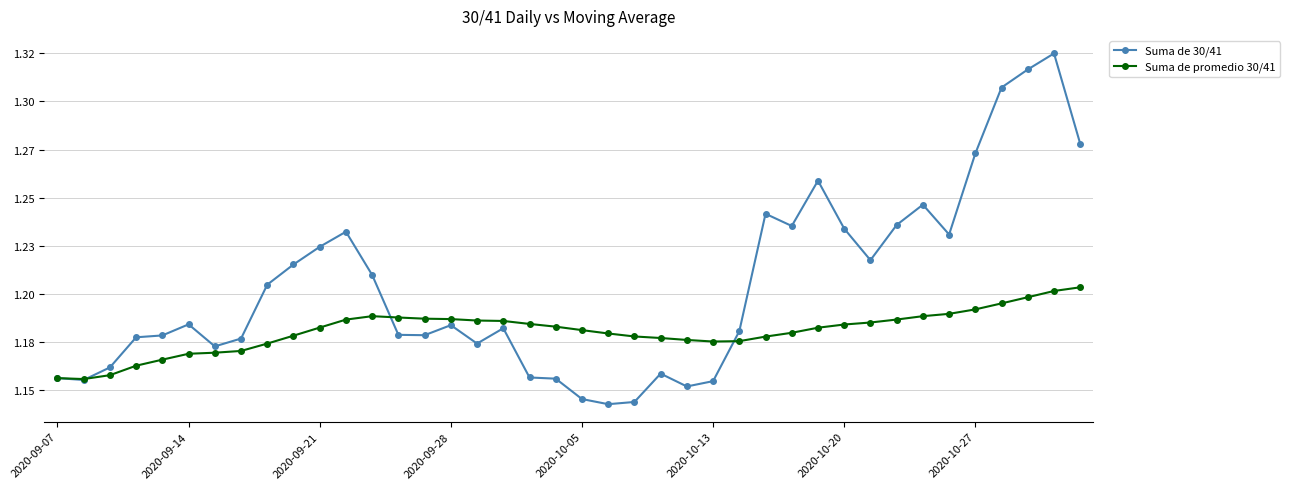

Does the chart have visible grid lines?

Yes